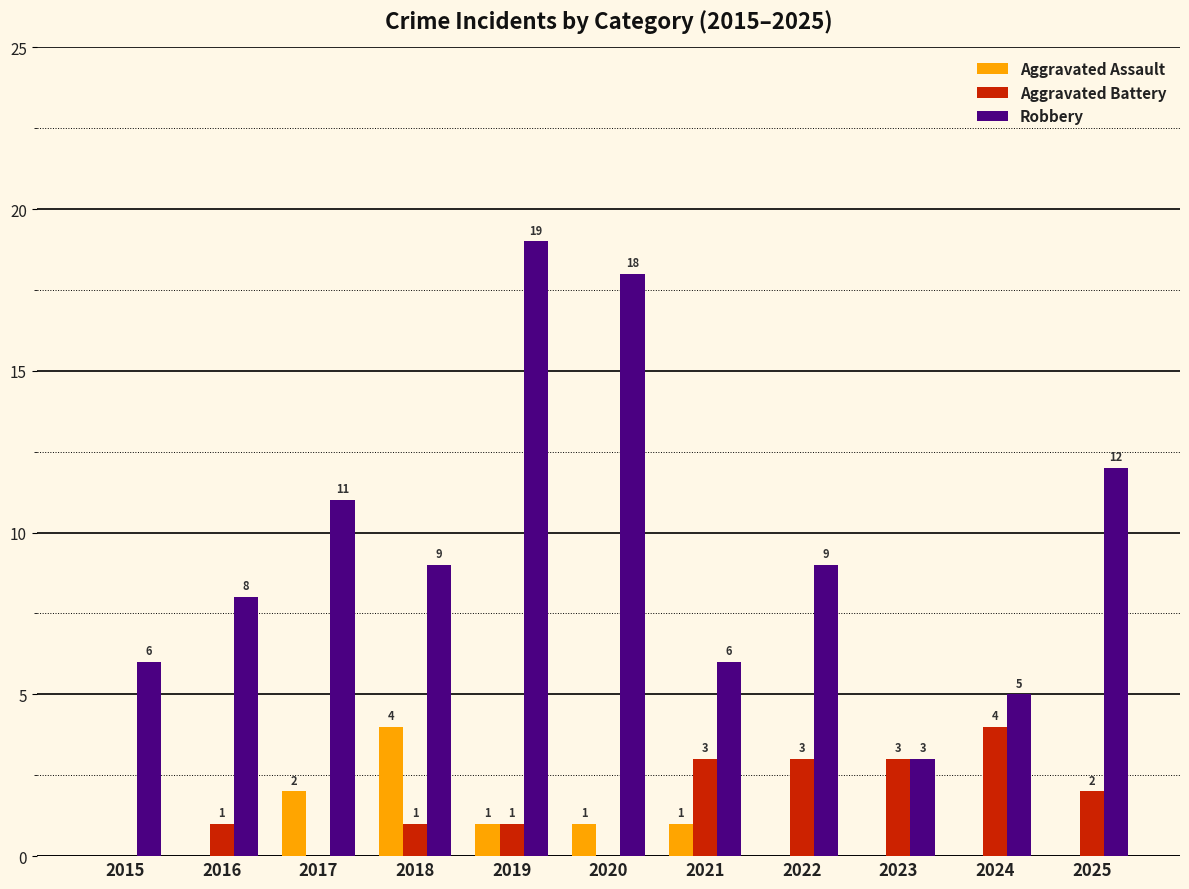

Which category has the highest value in the Aggravated Assault series?

2018